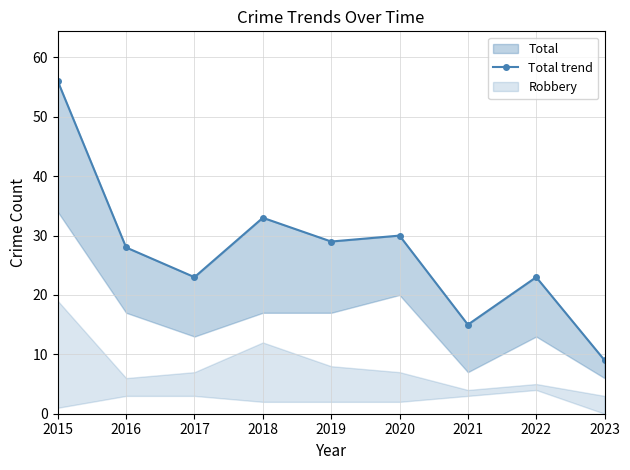

Approximately how many times larger is the value at 2020 compared to 2018?

0.9